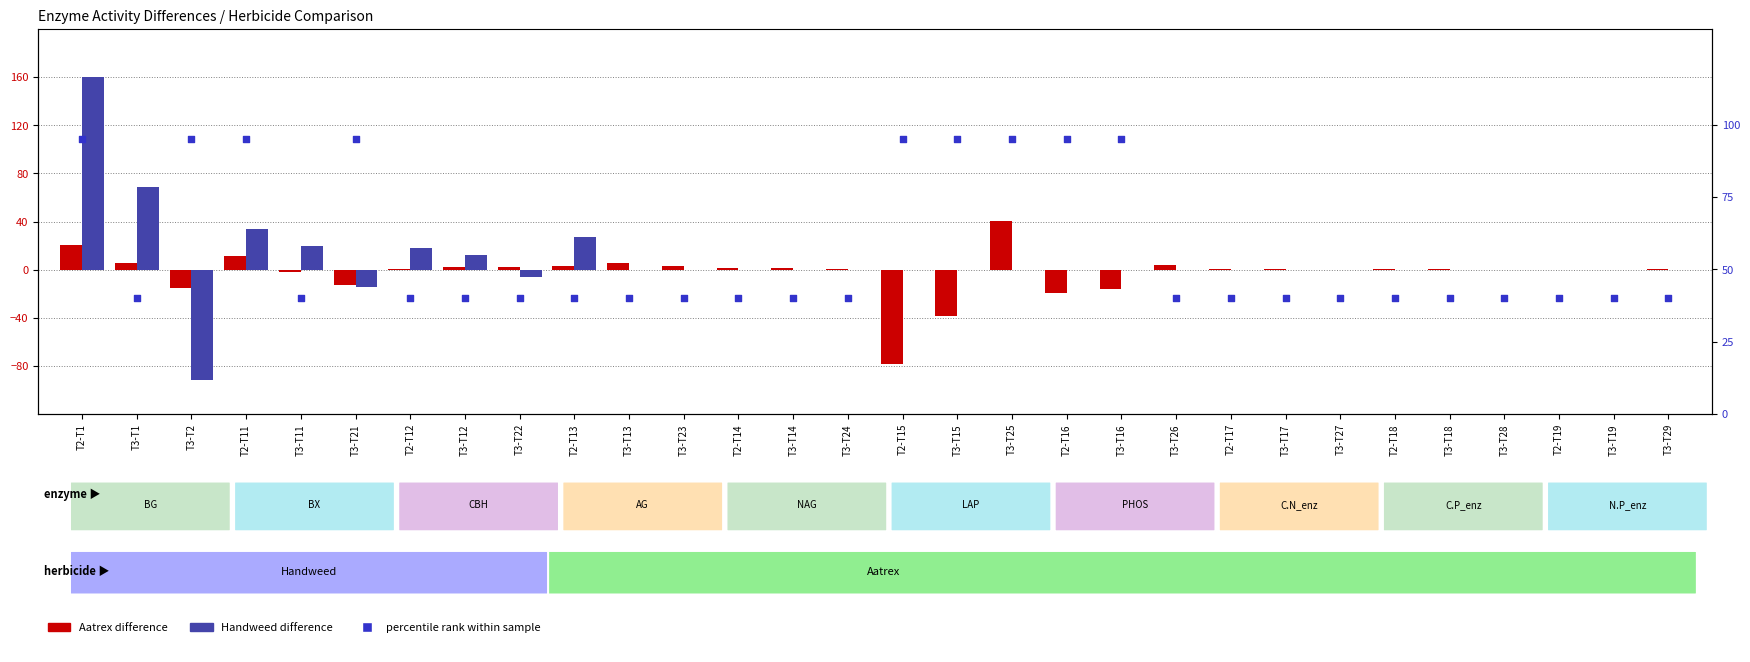

At how many categories does at least one series exceed 142?

1